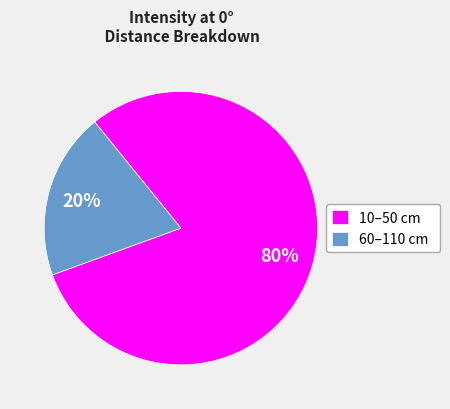

Count the number of slices in the pie.

2